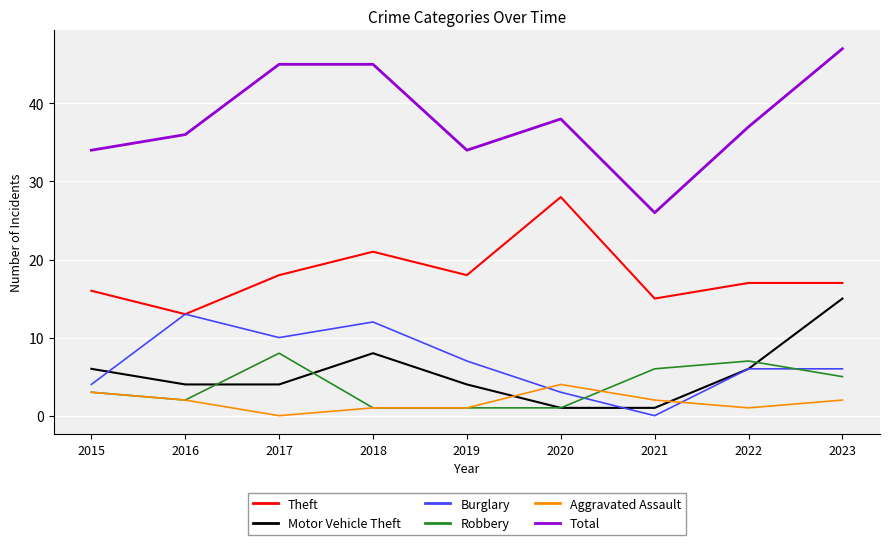

Is this an area chart (filled region under the line)?

No